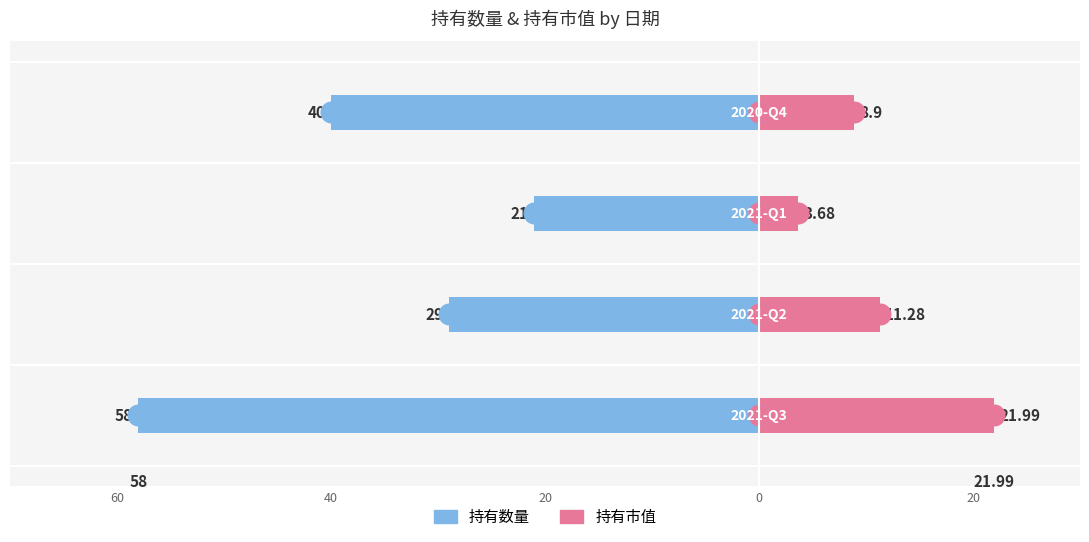

Which series has the largest Y range (max minus min)?

持有数量